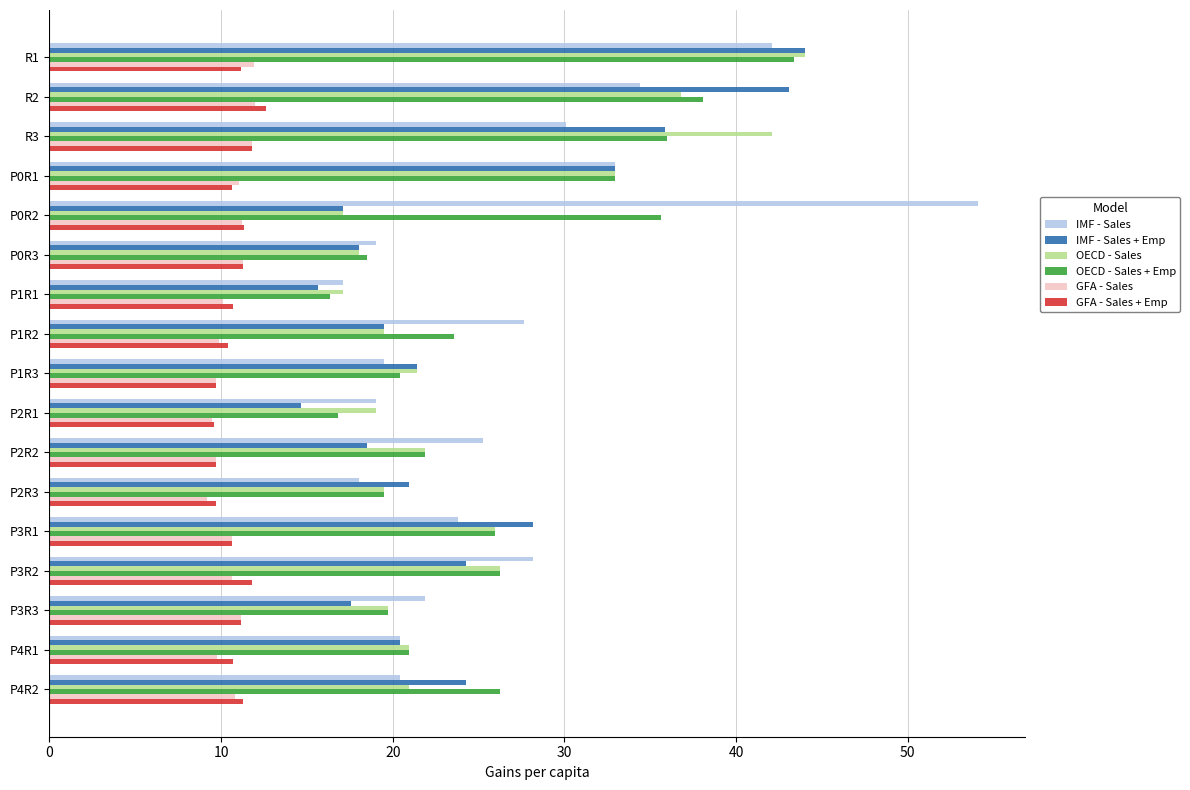

What is the difference between the highest and lowest values at P0R2?

42.9